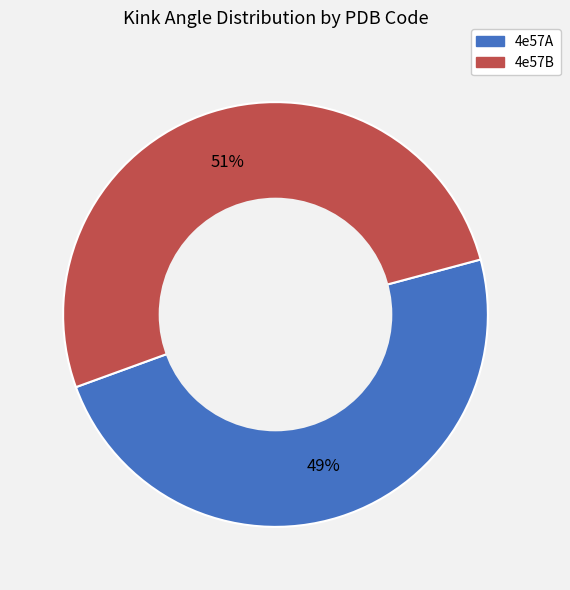

To the nearest percent, what is the average slice percentage?

50%